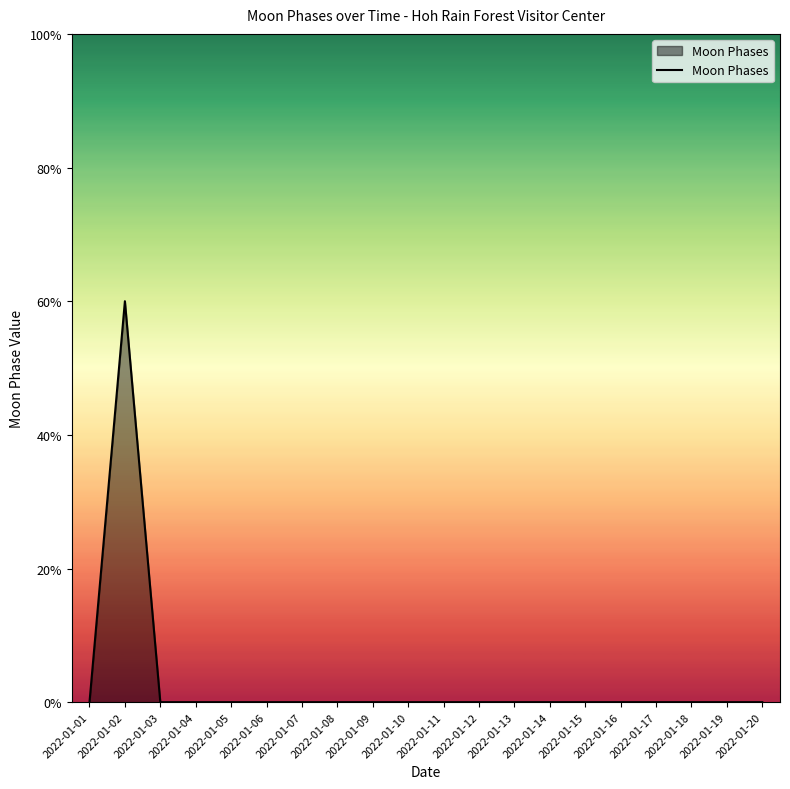

The value at 2022-01-20 is 1. True or false?

False